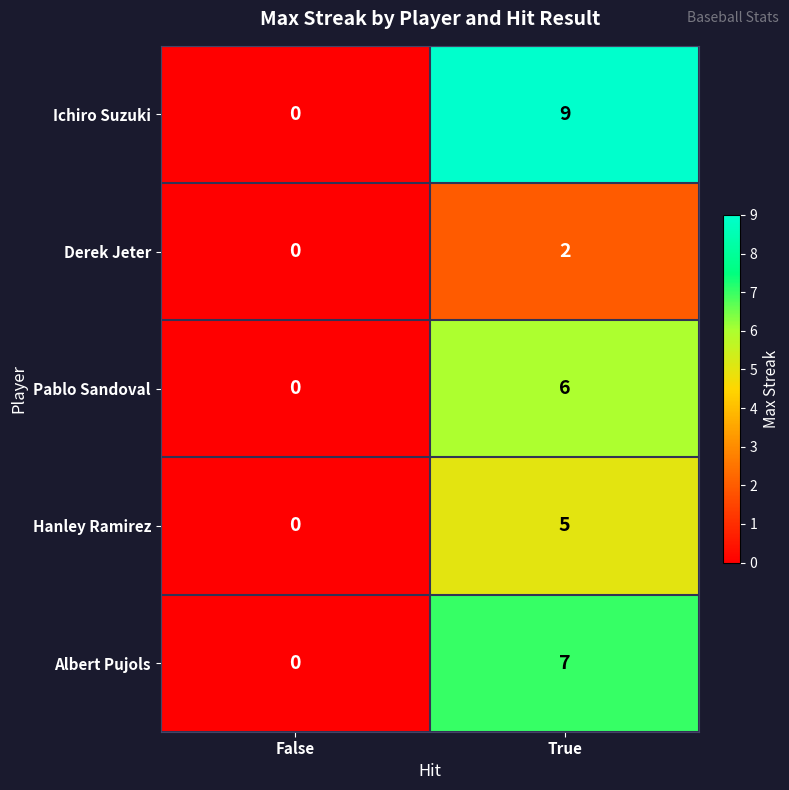

What is the sum of the Hanley Ramirez values at True and False?

5